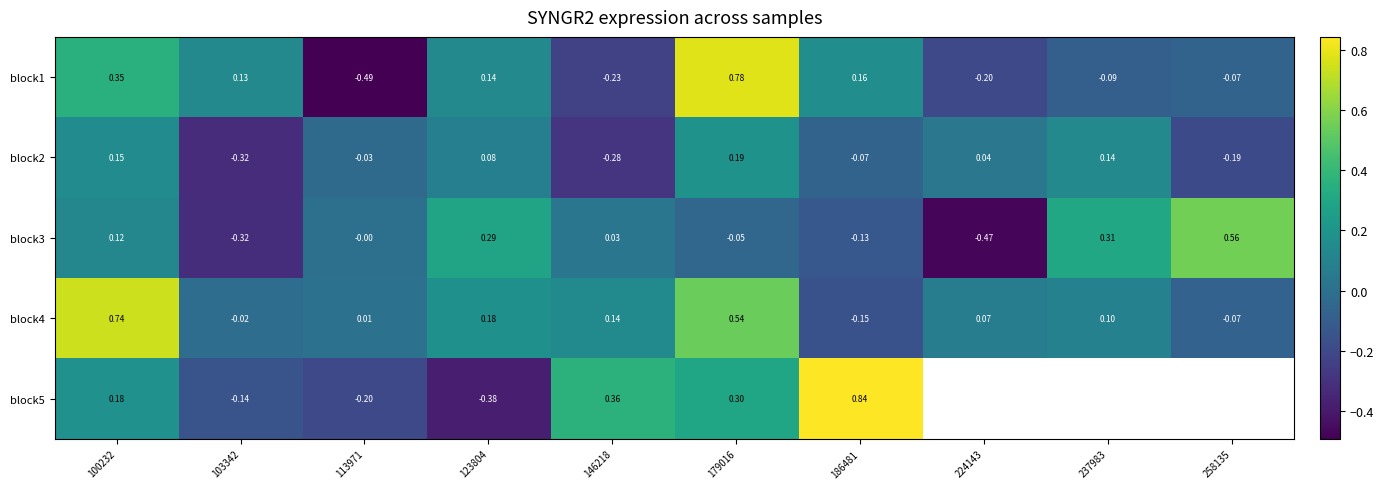

Is the value of block2 at 179016 greater than the value of block5 at 123804?

Yes